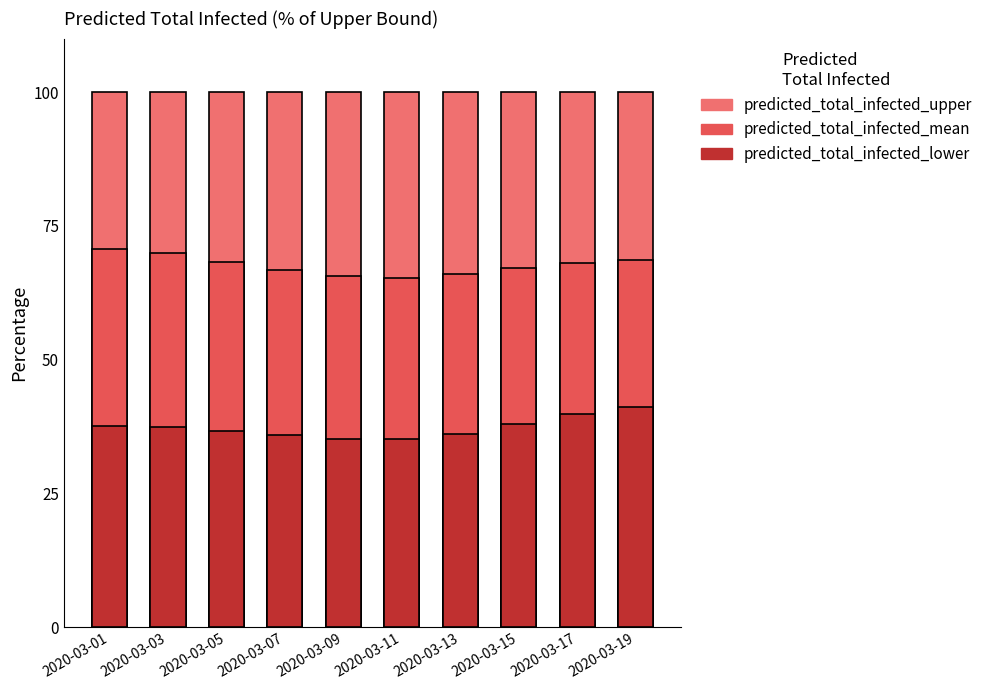

At 2020-03-15, list the series in order from largest to smallest.

predicted_total_infected_upper, predicted_total_infected_mean, predicted_total_infected_lower